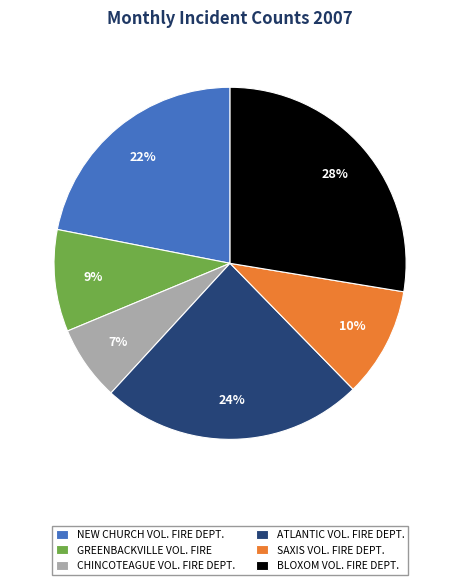

How many segments does this pie chart have?

6